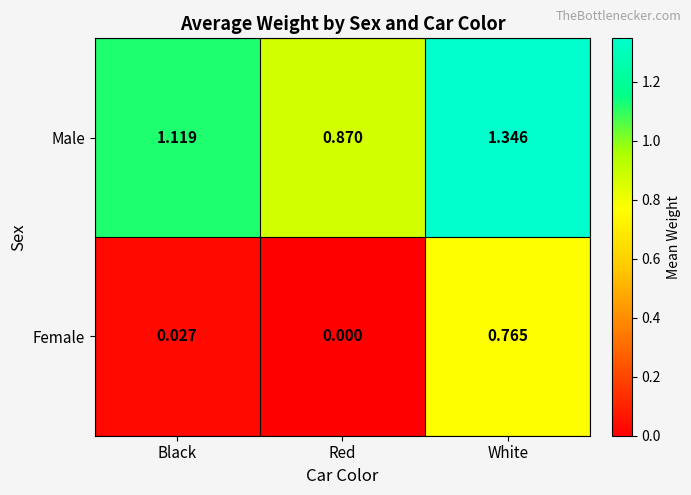

At which label is Male closest to 1?

Black